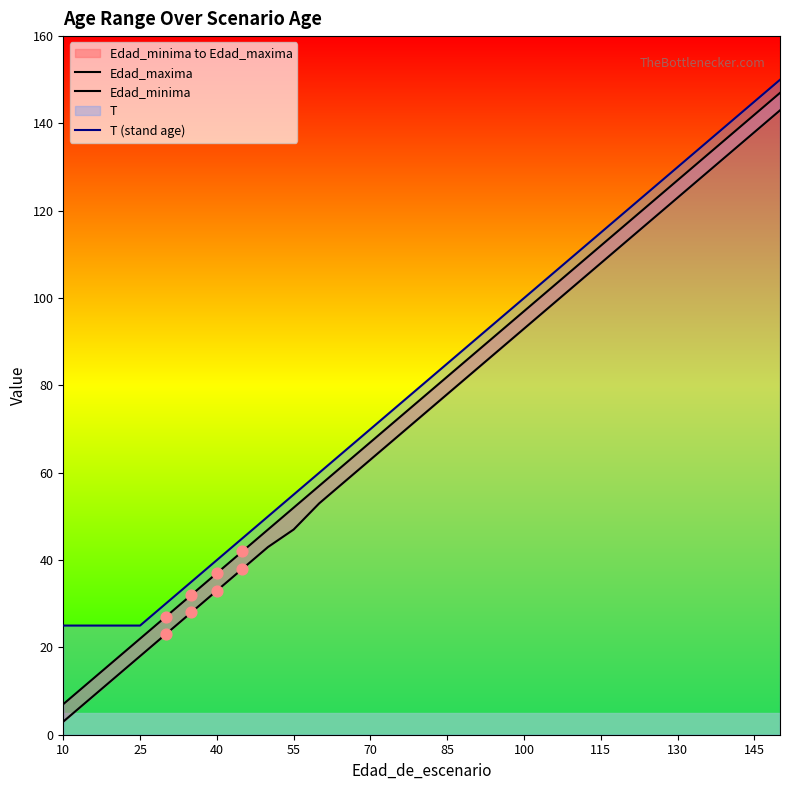

Which series has the widest spread of Y values?

Edad_maxima